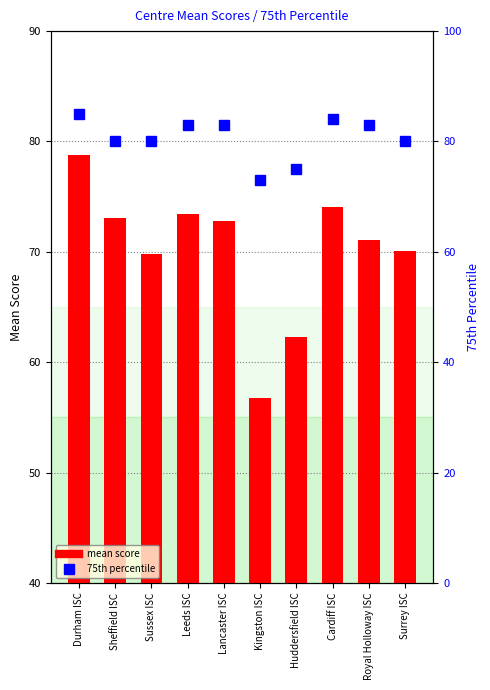

What are all the series names shown in the legend?

mean score, 75th percentile